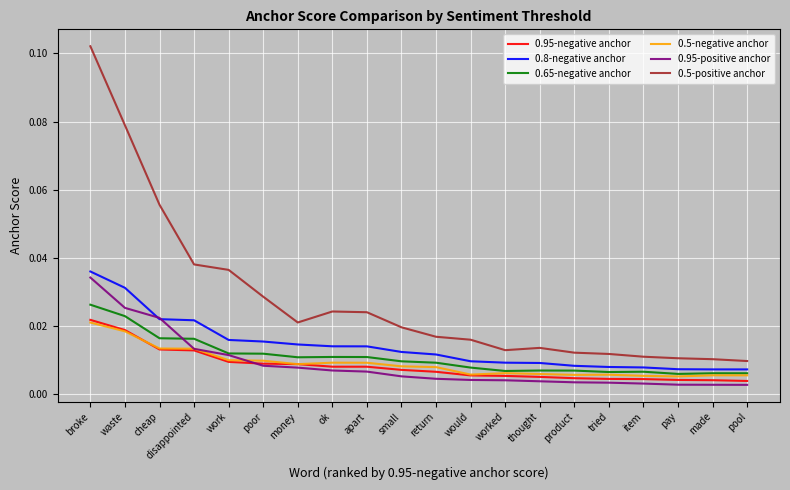

Which label corresponds to the largest value in the chart?

broke